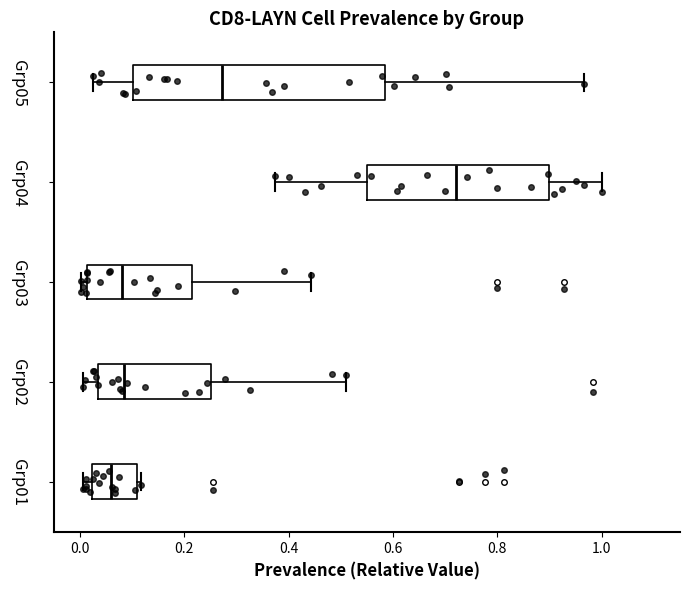

Reading bottom to top, read every box against the x-axis: the position of its median line, the range the box covers, and the ends of its whiskers. The values are not printed on the chart, so give them approximately, as read against the axis.

Grp01: median 0.06, box 0.02 to 0.10, whiskers 0.00 to 0.12
Grp02: median 0.08, box 0.04 to 0.26, whiskers 0.00 to 0.52
Grp03: median 0.08, box 0.02 to 0.22, whiskers 0.00 to 0.44
Grp04: median 0.72, box 0.56 to 0.90, whiskers 0.38 to 1.00
Grp05: median 0.28, box 0.10 to 0.58, whiskers 0.02 to 0.96